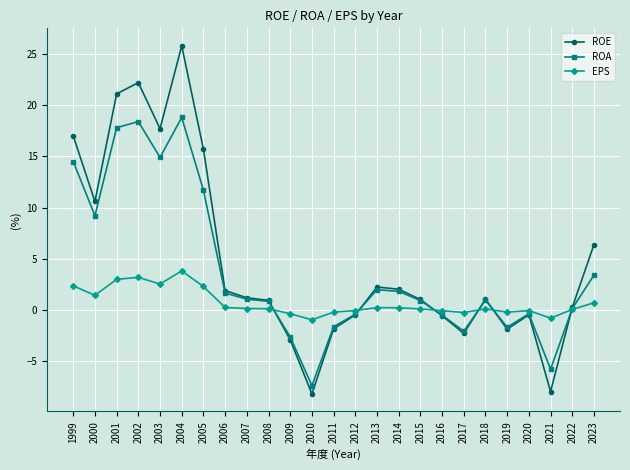

Which series has the largest range (max minus min)?

ROE